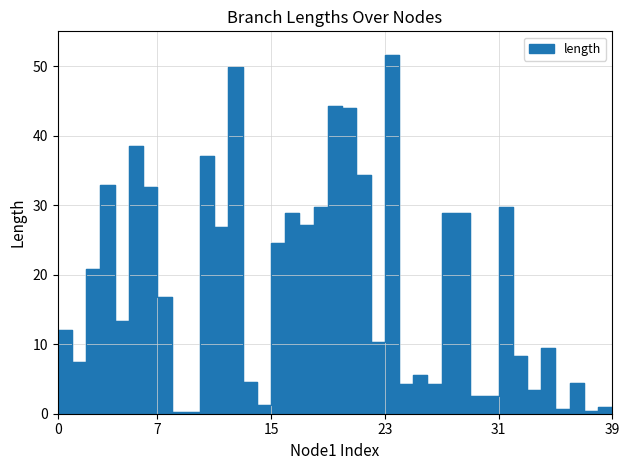

What is the smallest value displayed?

0.2